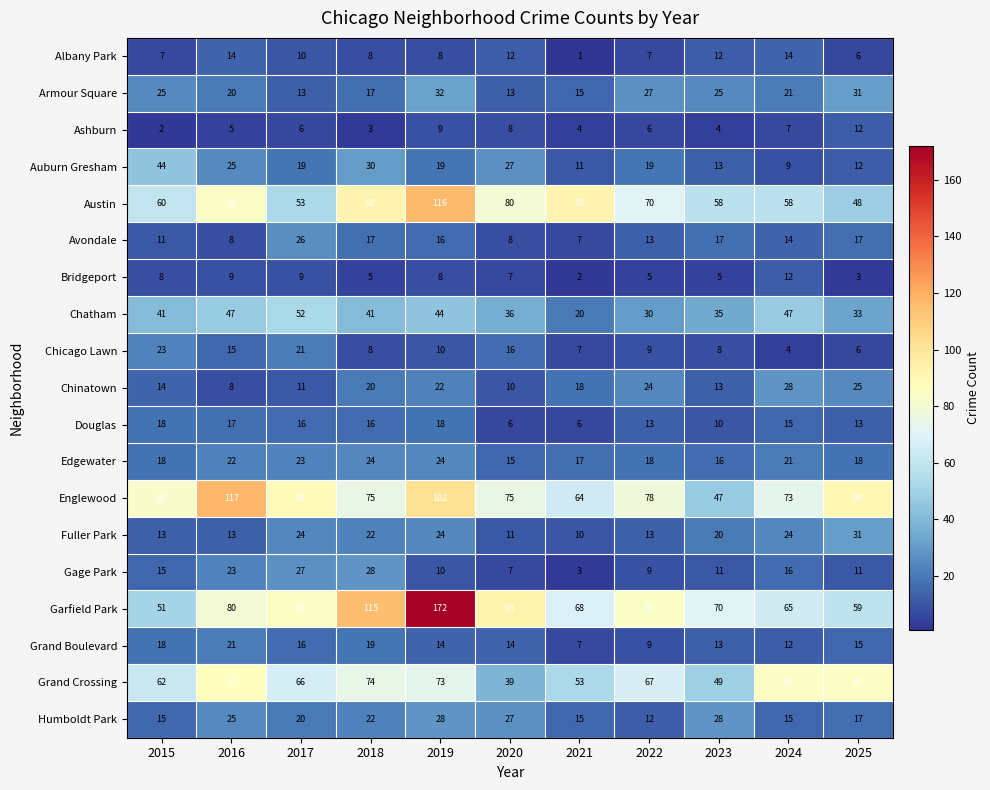

What is the lowest value of the Chicago Lawn series?

4